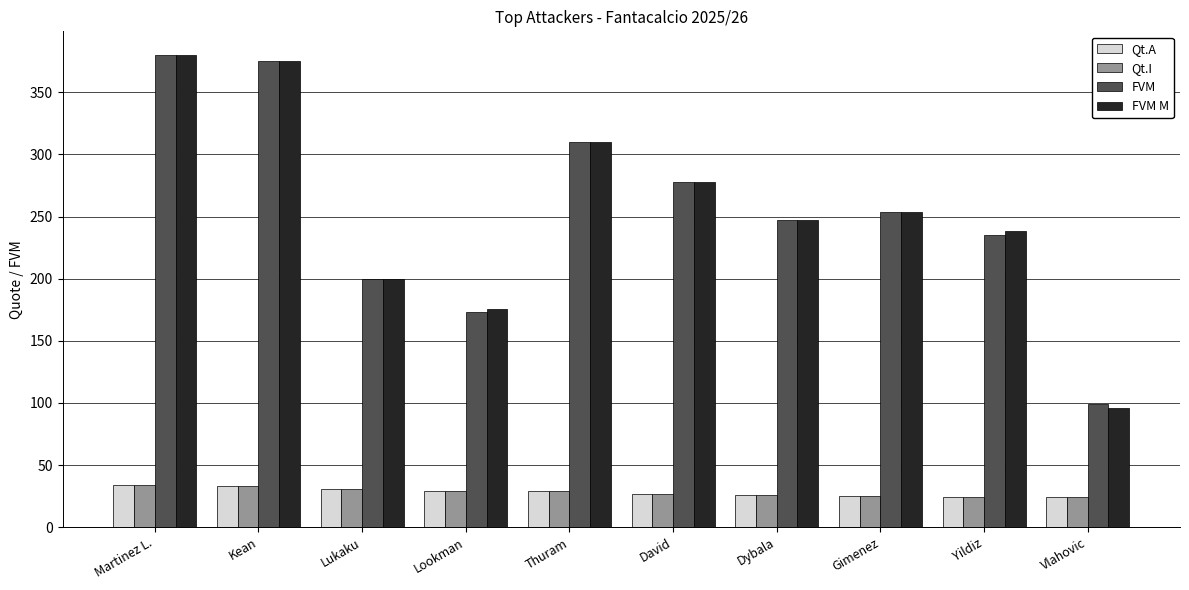

How many groups of bars are there?

10